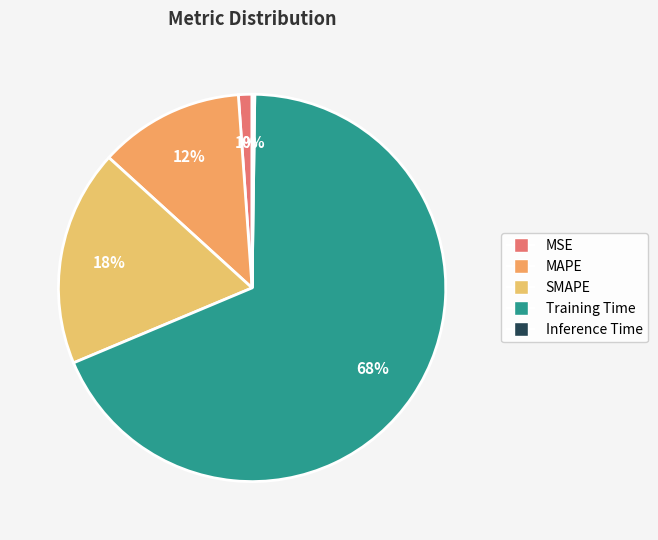

How many slices are in this pie chart?

5